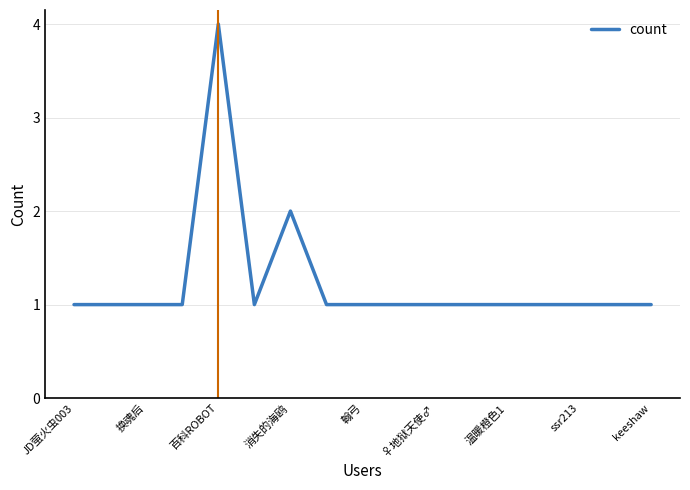

What is the difference between the maximum and minimum values?

3